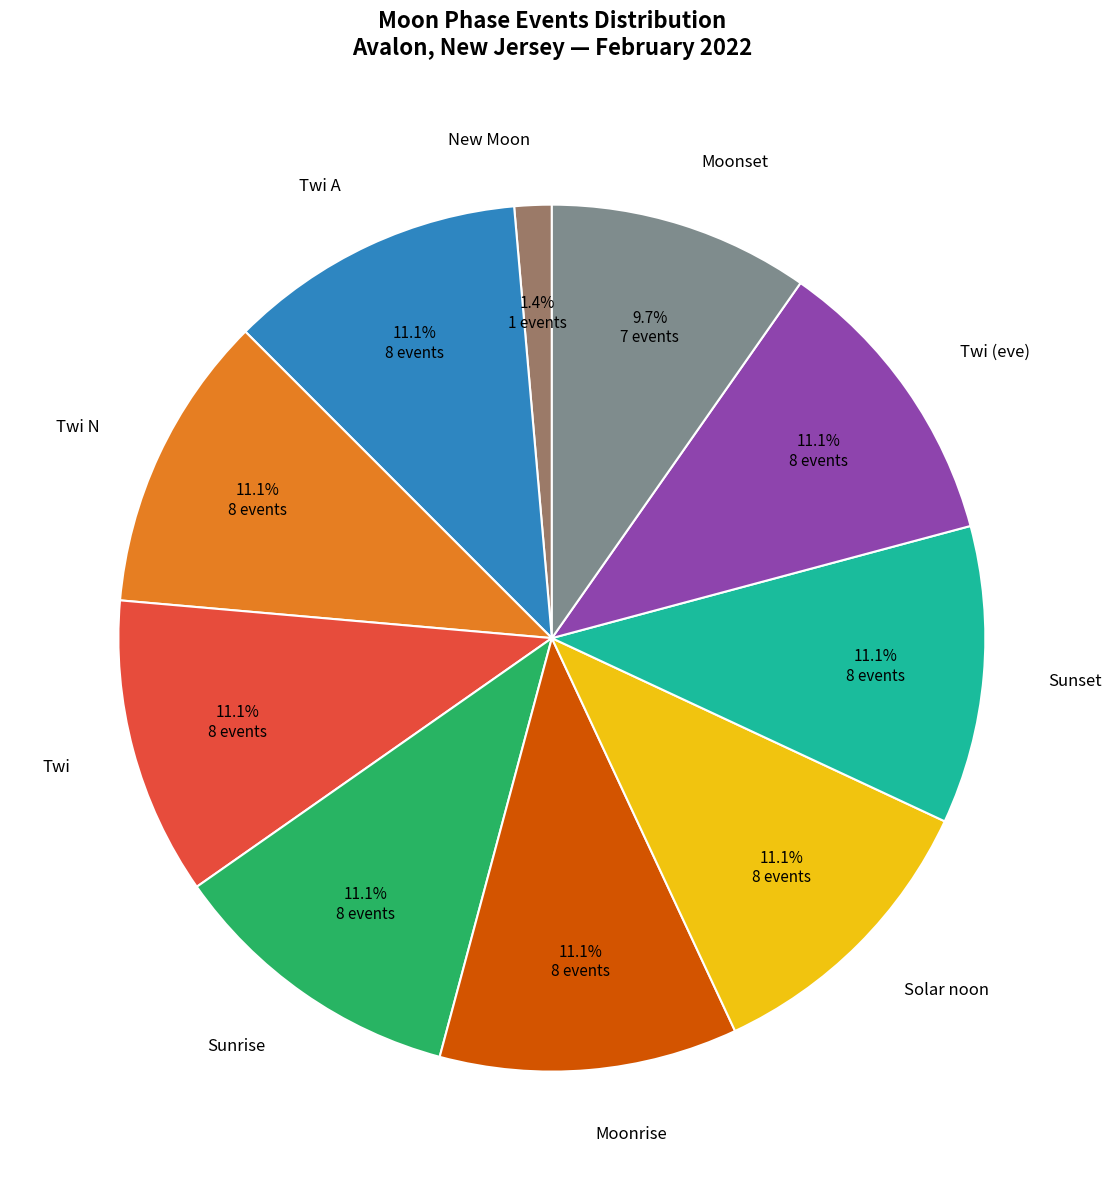

Is there any slice that represents more than half of the pie?

No